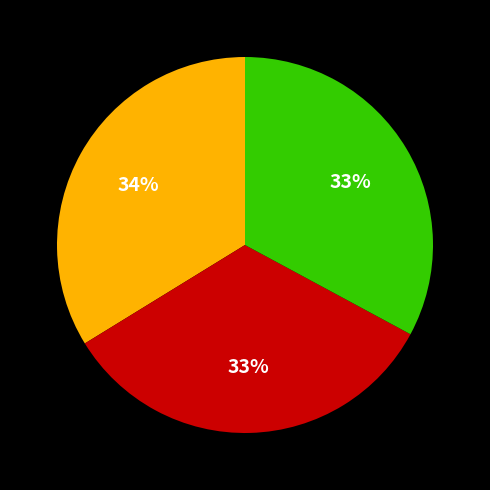

To the nearest percent, what is the difference between the largest and smallest slice percentages?

1%